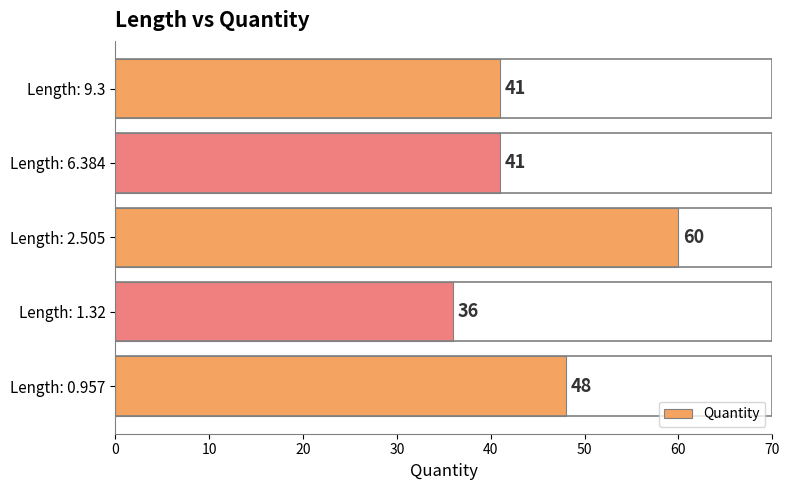

The chart shows a value of 48 at Length: 0.957. True or false?

True